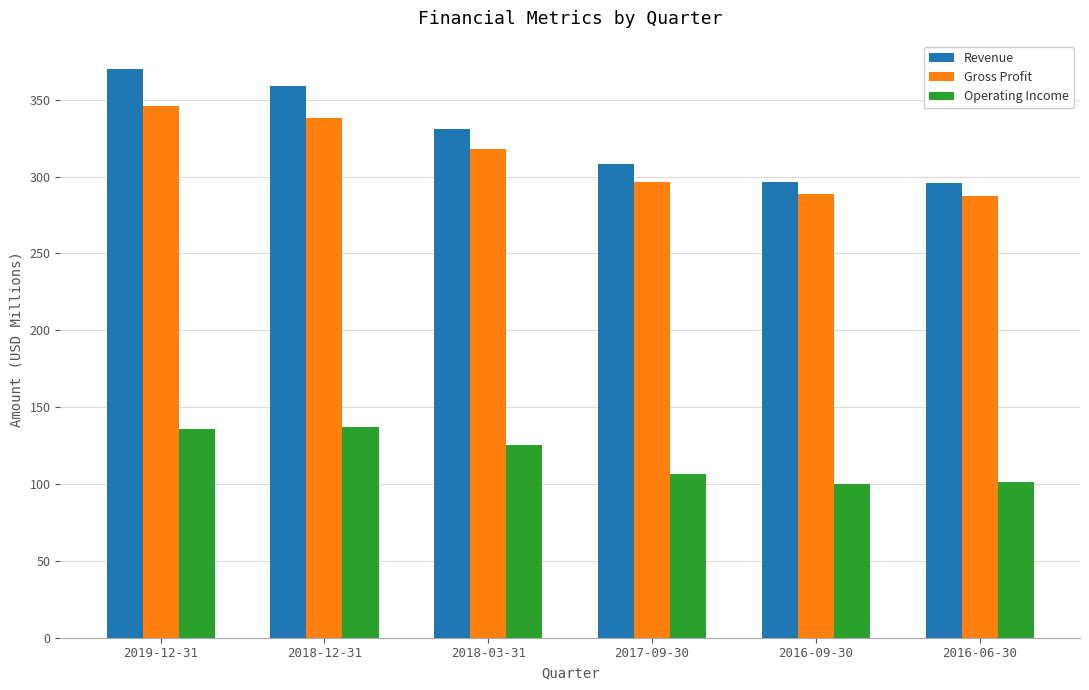

Where is Operating Income nearest to the value 118?

2018-03-31